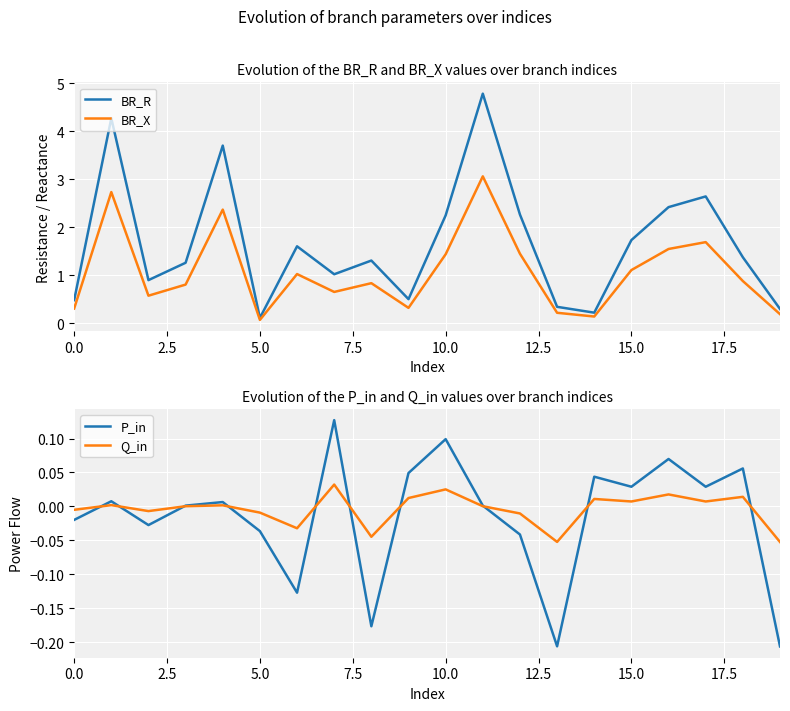

At which category is the sum across all series the highest?

11